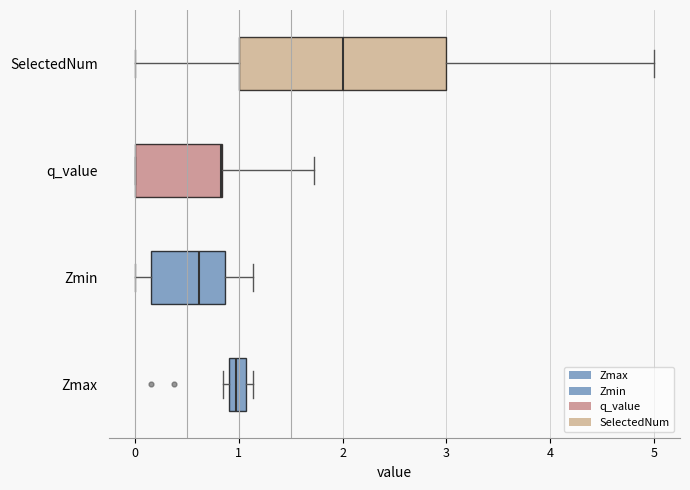

Reading bottom to top, transcribe this box plot: for each box, give where its median line is, the range the box spans, and where its two whiskers end, as read against the x-axis. The values are not printed on the chart, so give them approximately, as read against the axis.

Zmax: median 1.0, box 0.9 to 1.1, whiskers 0.8 to 1.1 (just right of the box's right edge)
Zmin: median 0.6, box 0.2 to 0.9, whiskers 0.0 to 1.1
q_value: median 0.8 (drawn on the box's right edge), box 0.0 to 0.8, whiskers 0.0 to 1.7
SelectedNum: median 2.0, box 1.0 to 3.0, whiskers 0.0 to 5.0